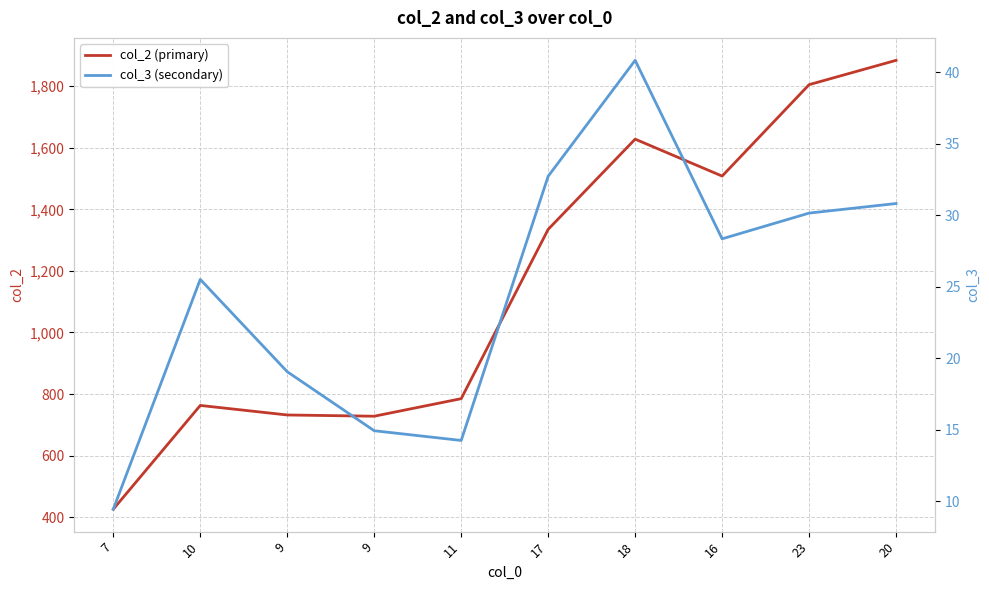

At how many categories does at least one series exceed 812?

5